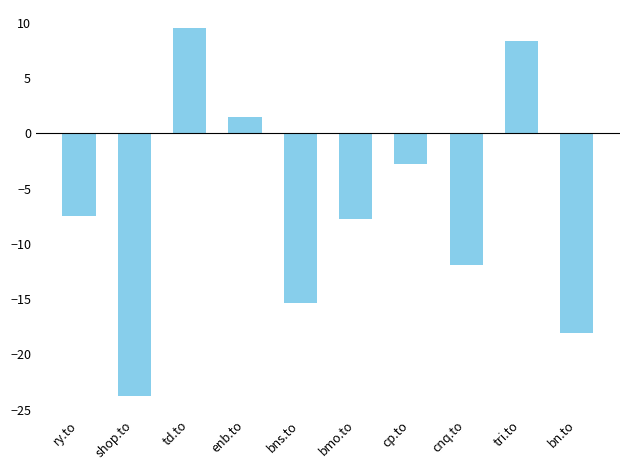

What is the change in value from cp.to to tri.to?

+11.1